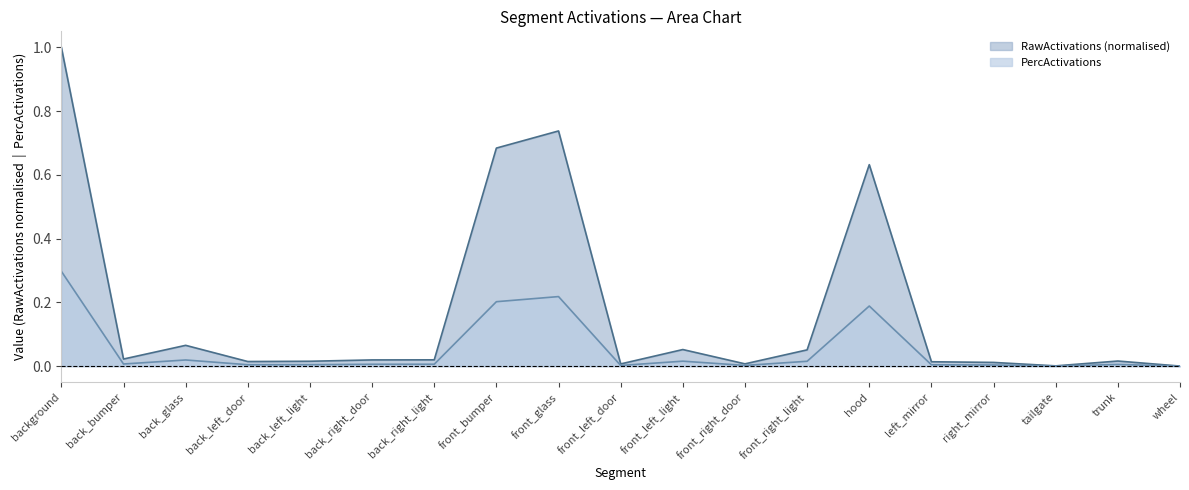

The value of RawActivations at right_mirror is 0.0. True or false?

True